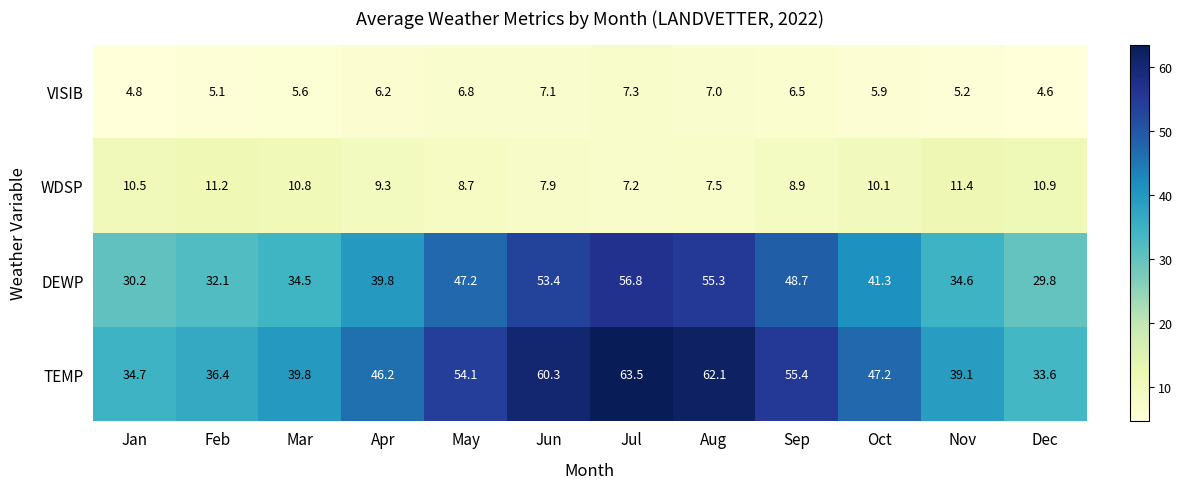

At how many categories does at least one series exceed 41?

7